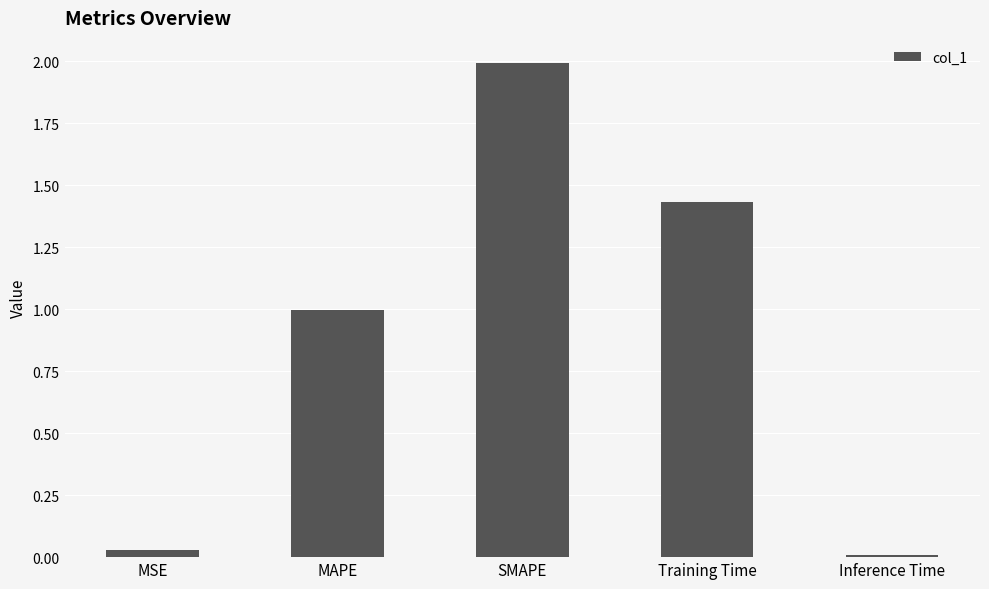

At which category does the chart reach its peak across all series?

SMAPE